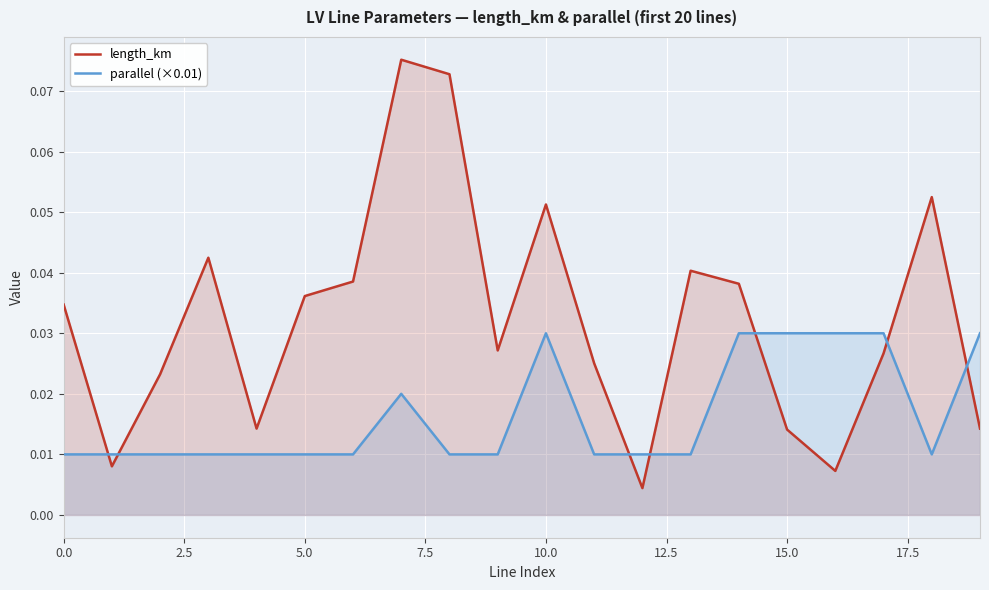

Which series ends up on top after the final intersection of length_km and parallel (×0.01)?

parallel (×0.01)